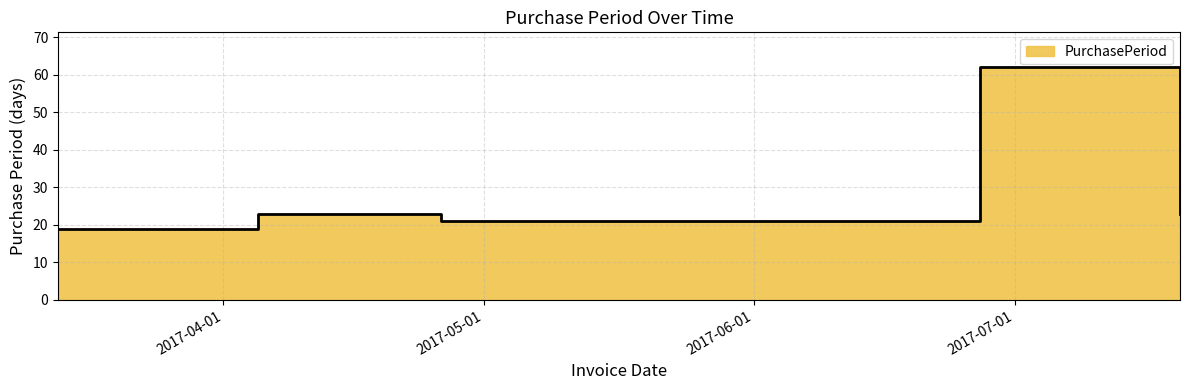

What is the greatest value displayed?

62